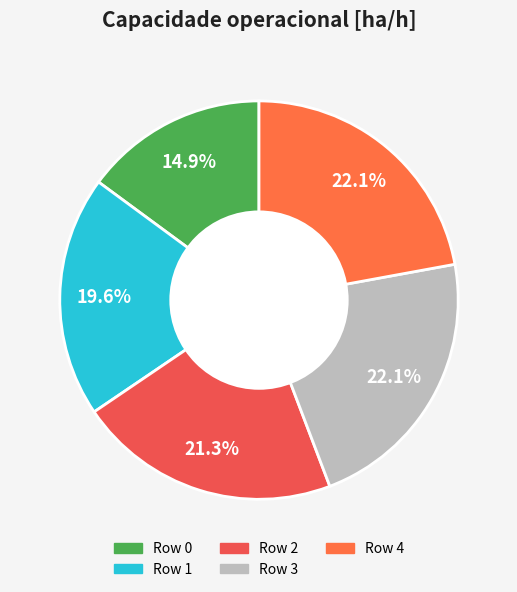

How many segments does this pie chart have?

5